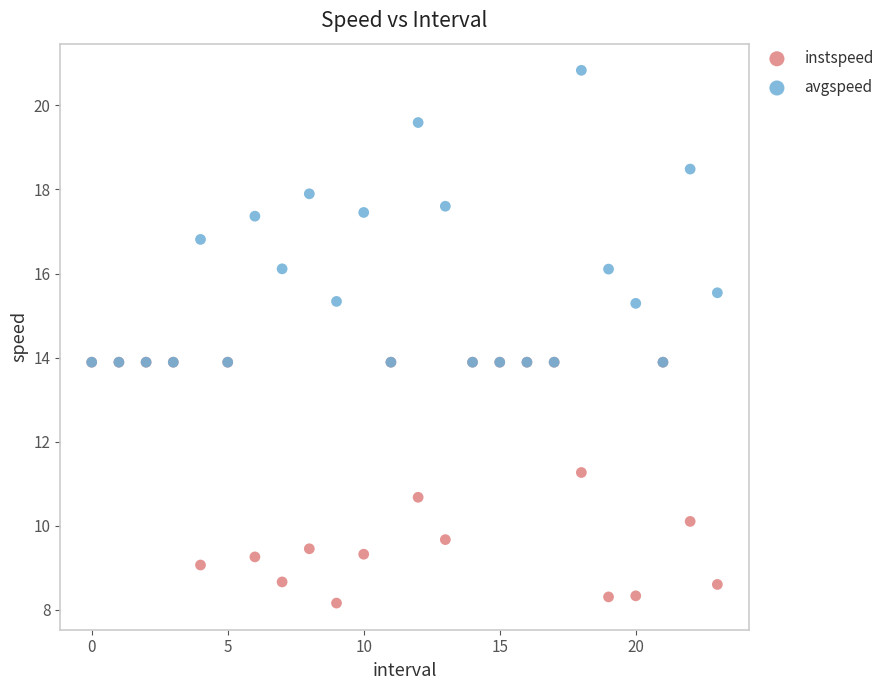

In the avgspeed series, what Y value is closest to 17?

16.8